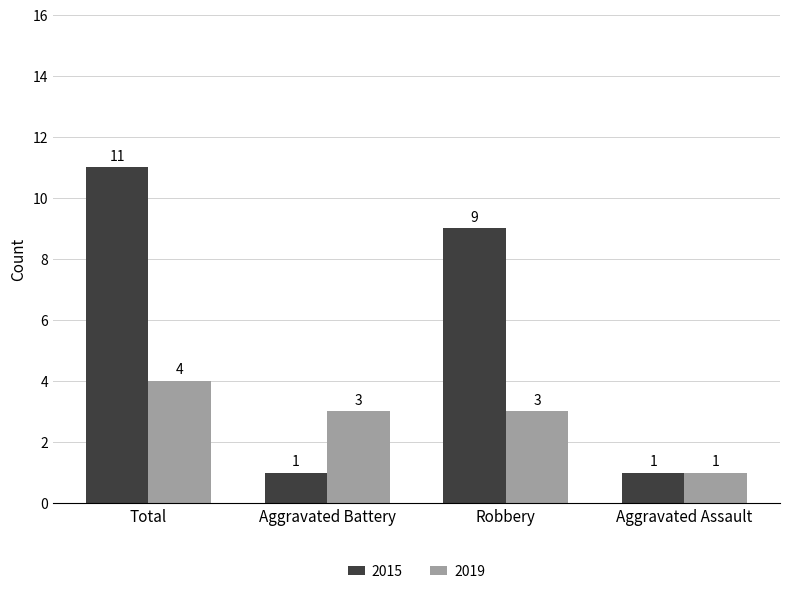

At which category is the sum across all series the highest?

Total